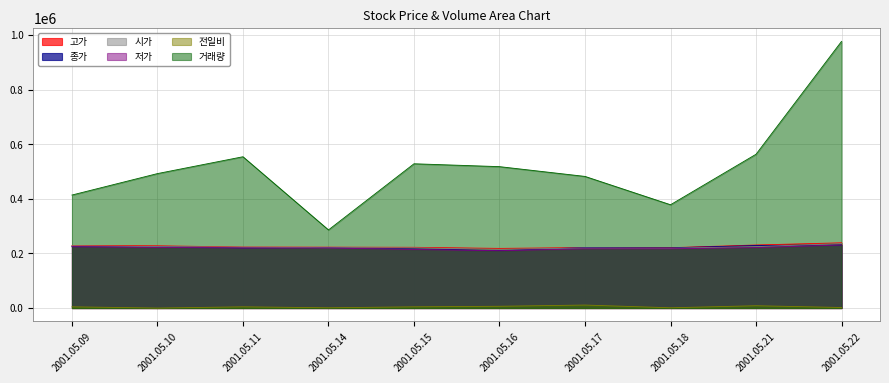

True or false: 고가 and 전일비 intersect in this chart.

False